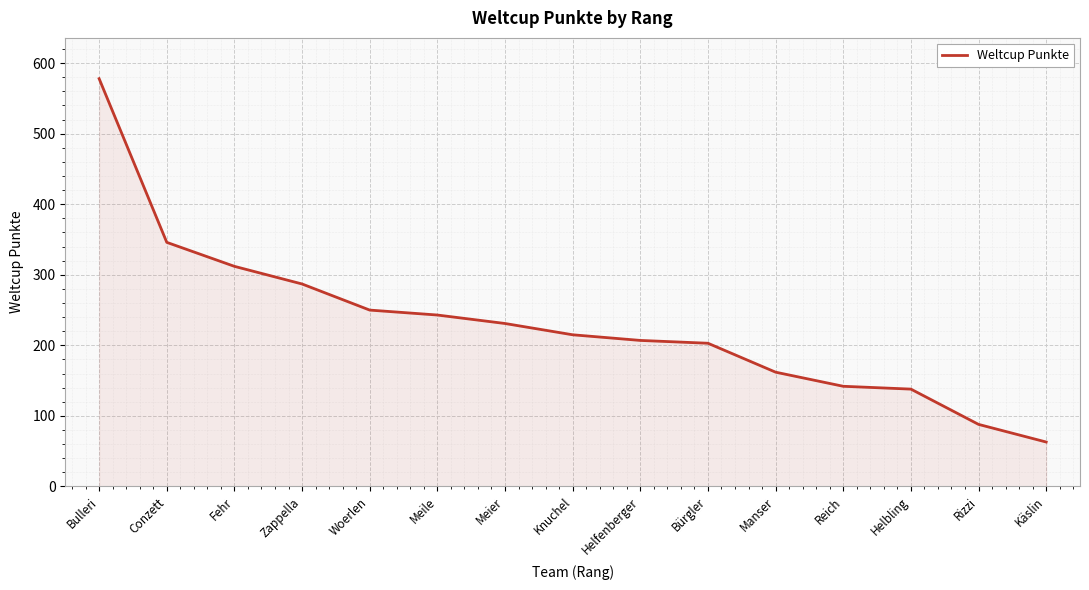

The chart shows a value of 138 at Helbling. True or false?

True